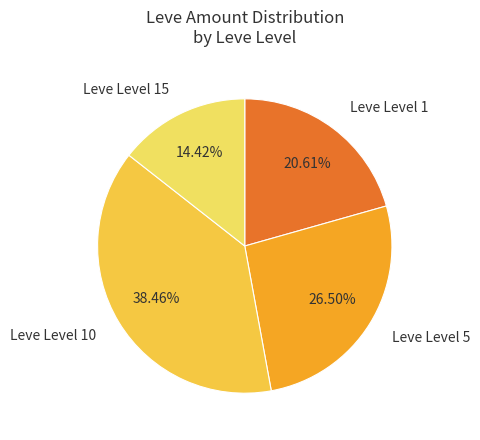

Does Leve Level 5 represent more than half of the total?

No